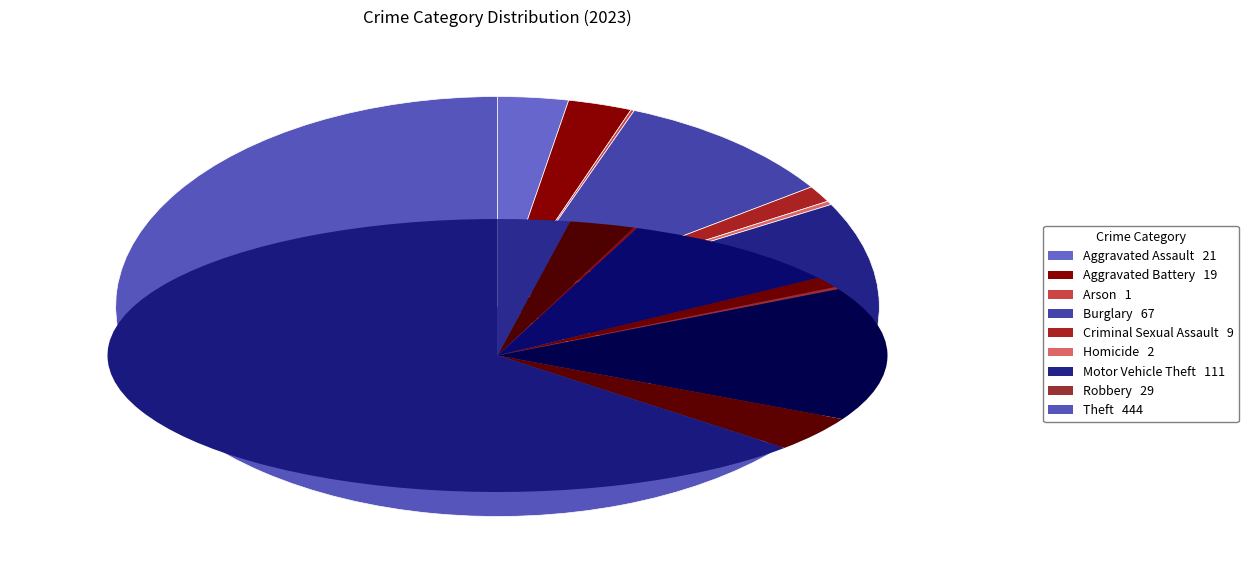

True or false: Burglary accounts for 10% of the total.

True